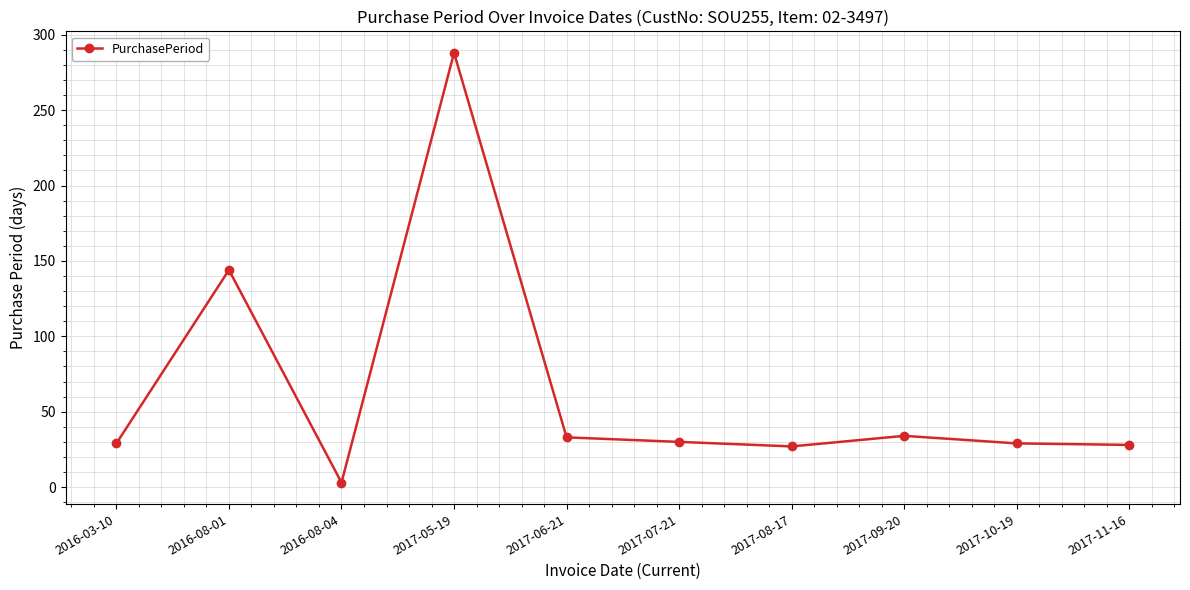

What is the difference between the maximum and second lowest values?

261